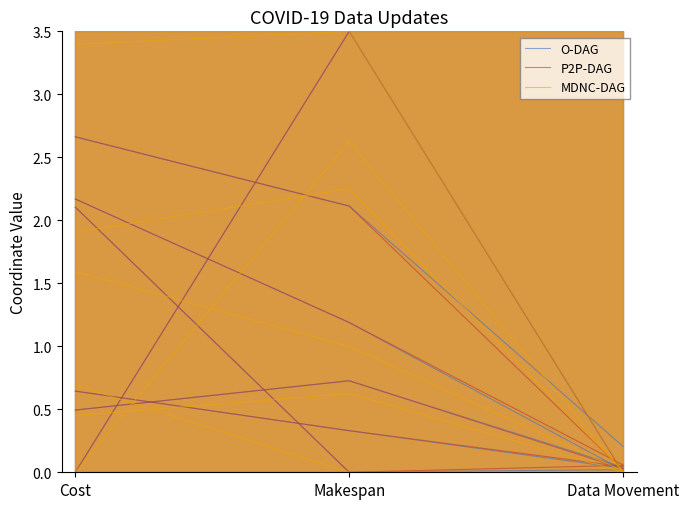

Count the P2P-DAG values in the range 0 to 3.

2